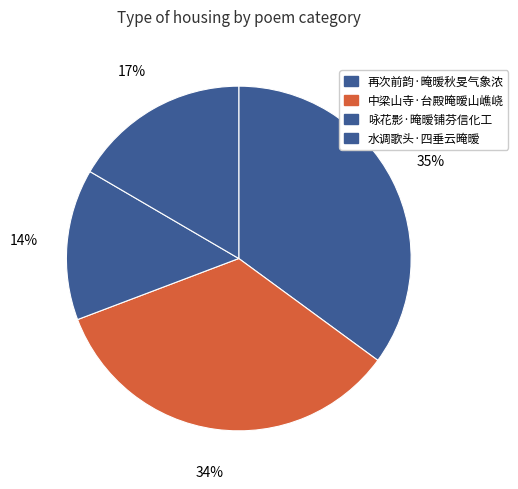

The 水调歌头·四垂云晻暧 slice represents 9% of the pie. True or false?

False